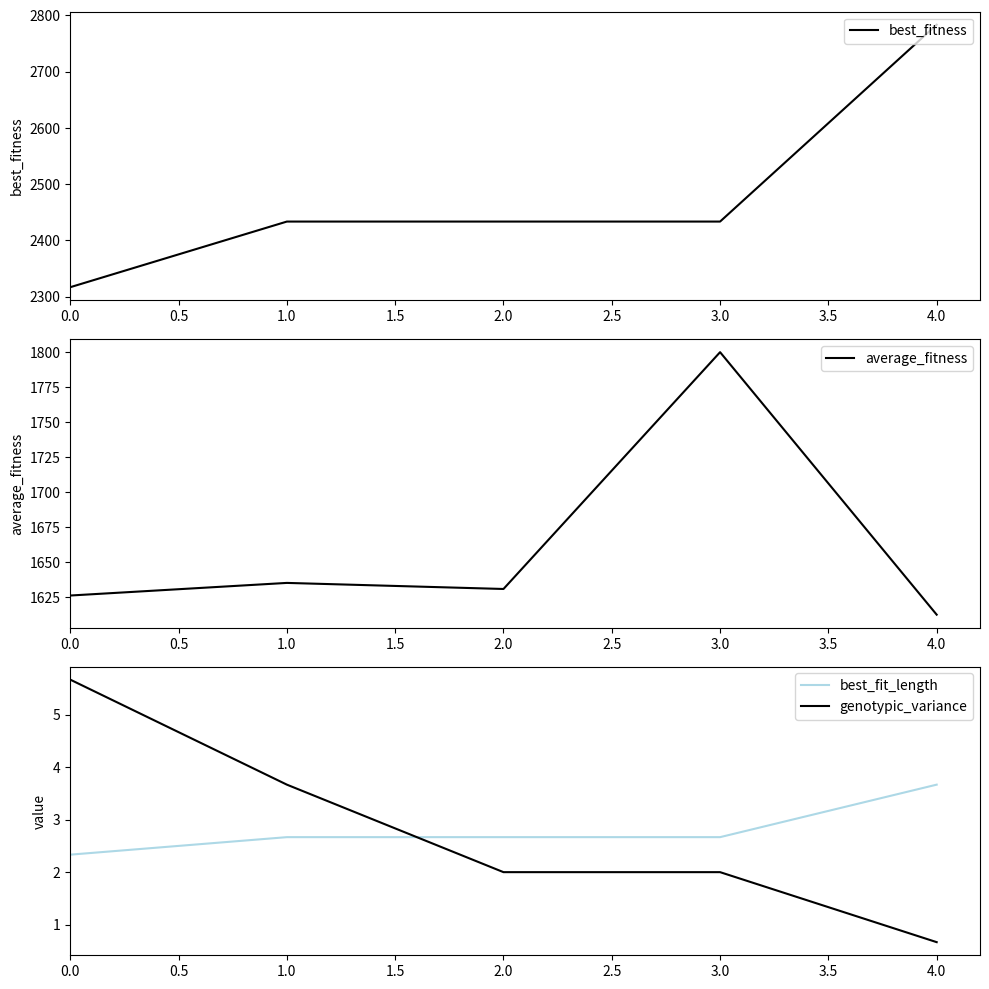

Reading left to right, extract all data points from this chart.

best_fitness: 0.0=2316.7	1.0=2433.3	2.0=2433.3	3.0=2433.3	4.0=2783.3
average_fitness: 0.0=1626.3	1.0=1635.3	2.0=1631.0	3.0=1800.0	4.0=1612.7
best_fit_length: 0.0=2.3	1.0=2.7	2.0=2.7	3.0=2.7	4.0=3.7
genotypic_variance: 0.0=5.7	1.0=3.7	2.0=2.0	3.0=2.0	4.0=0.7